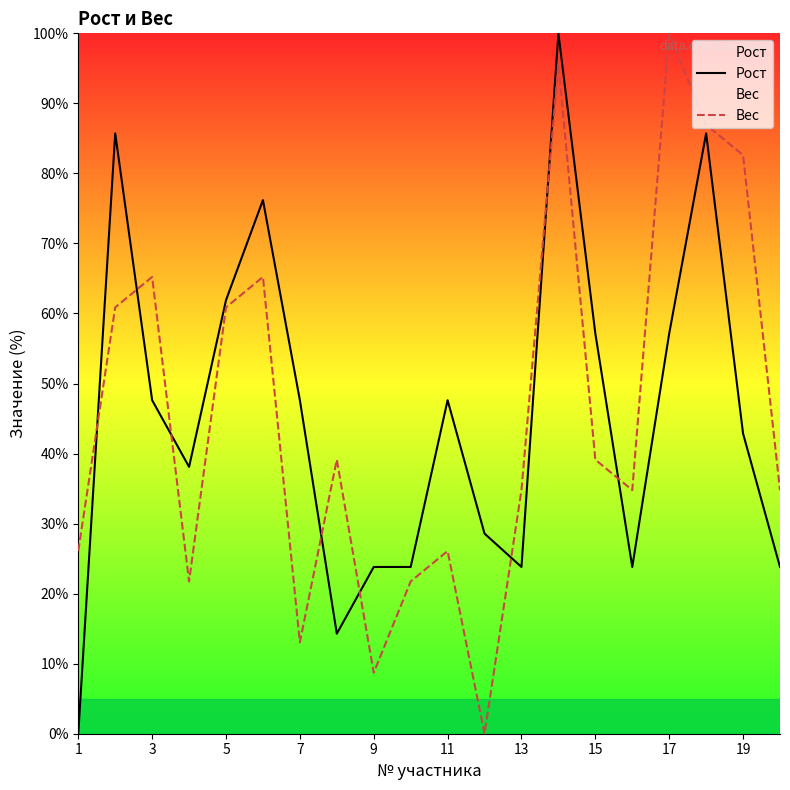

What is the difference between the Рост values at 1 and 11?

47.6